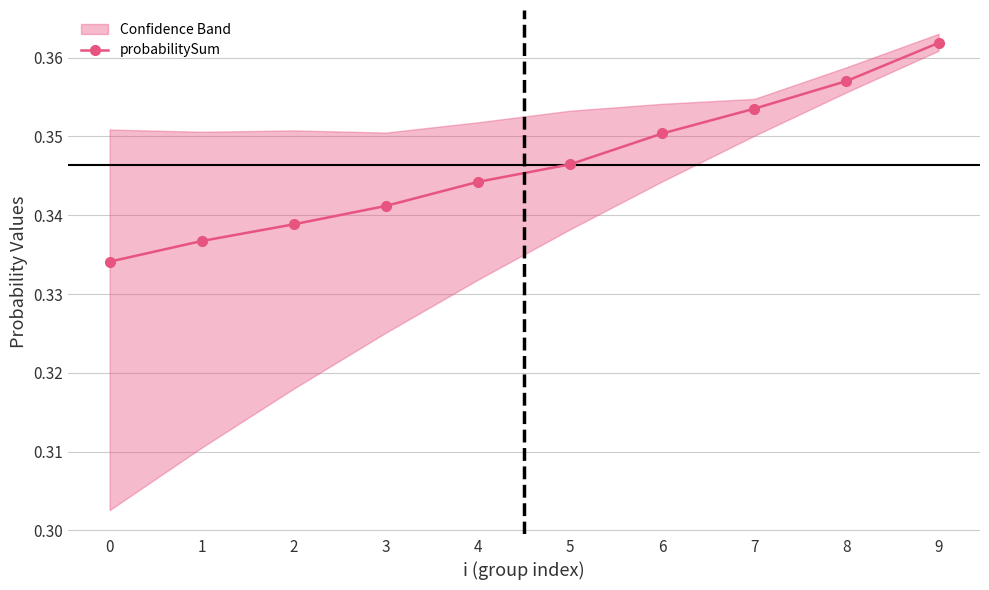

What is the value of the 8th point from the left?

0.4